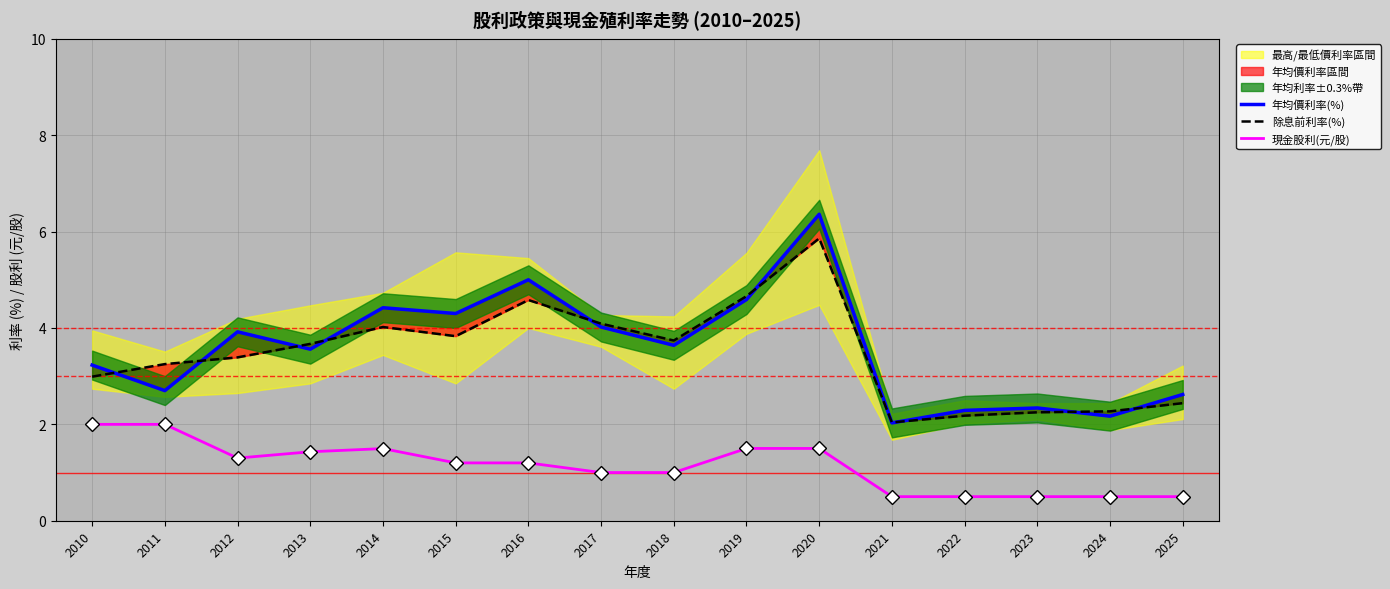

Which series changed the most between 2018 and 2022?

除息前利率(%)